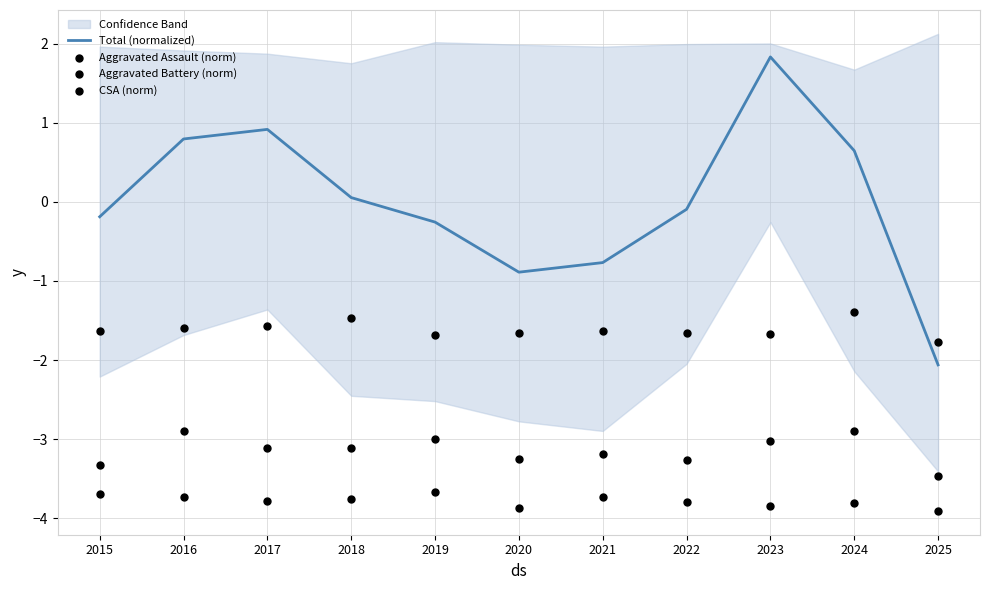

At which category is the sum across all series the highest?

2023